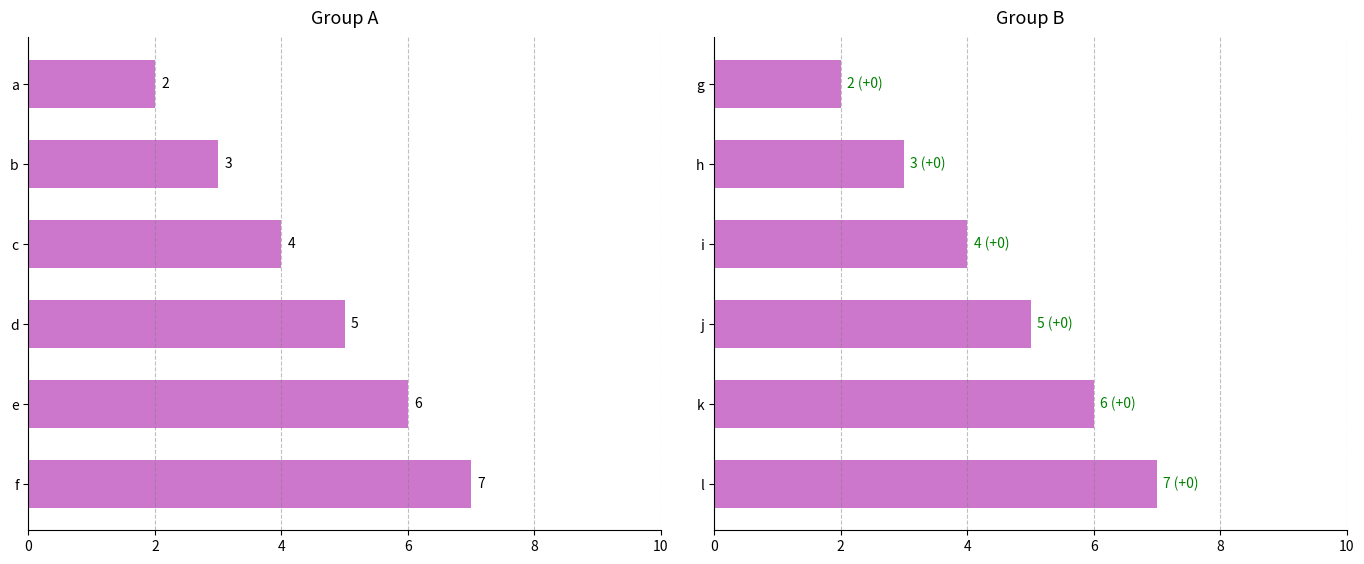

Rank the series by their maximum value, from highest to lowest.

Group A, Group B